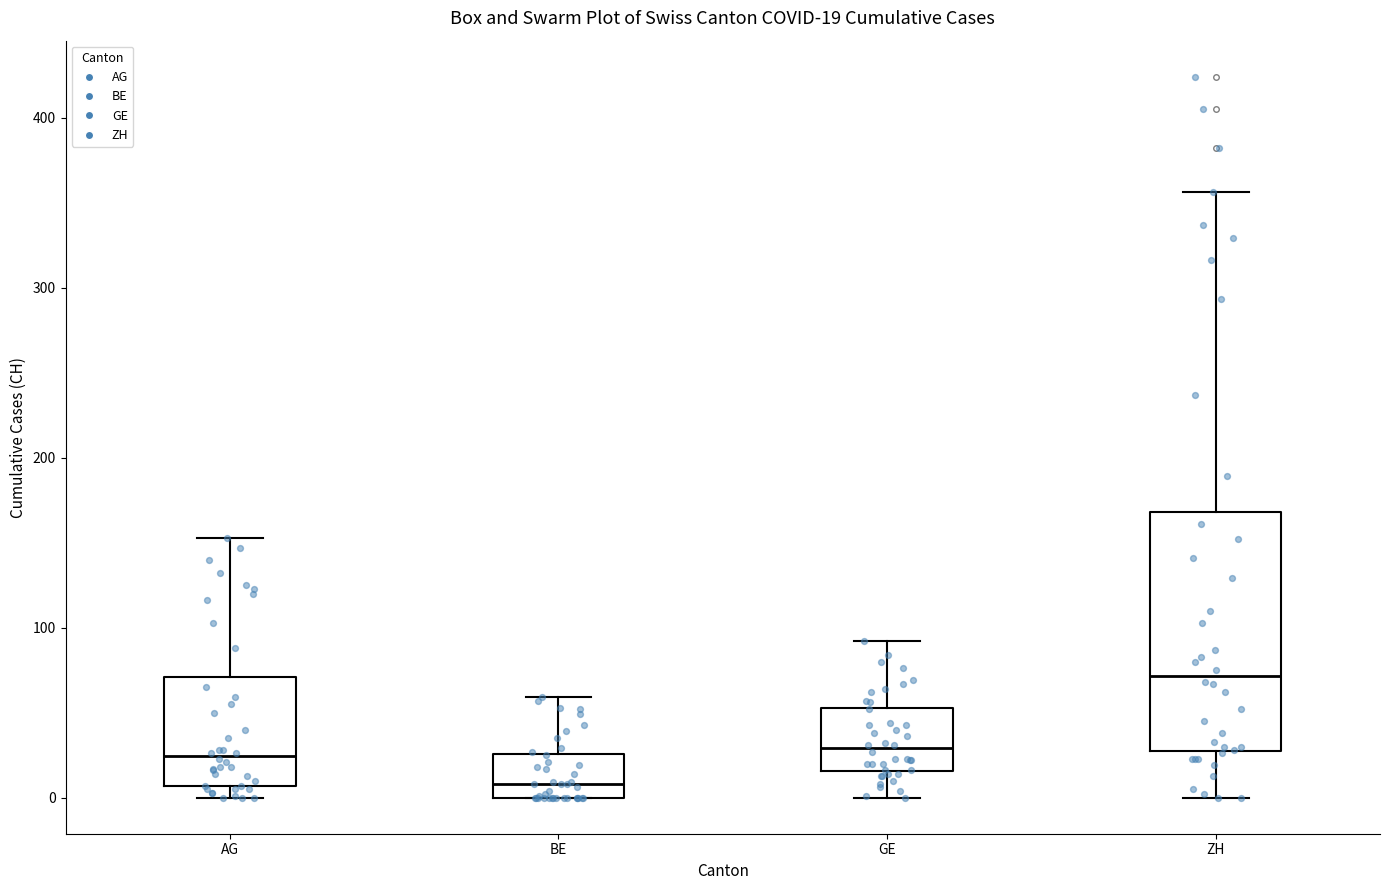

Comparing the boxes themselves (not the whiskers), which one is the tallest?

ZH